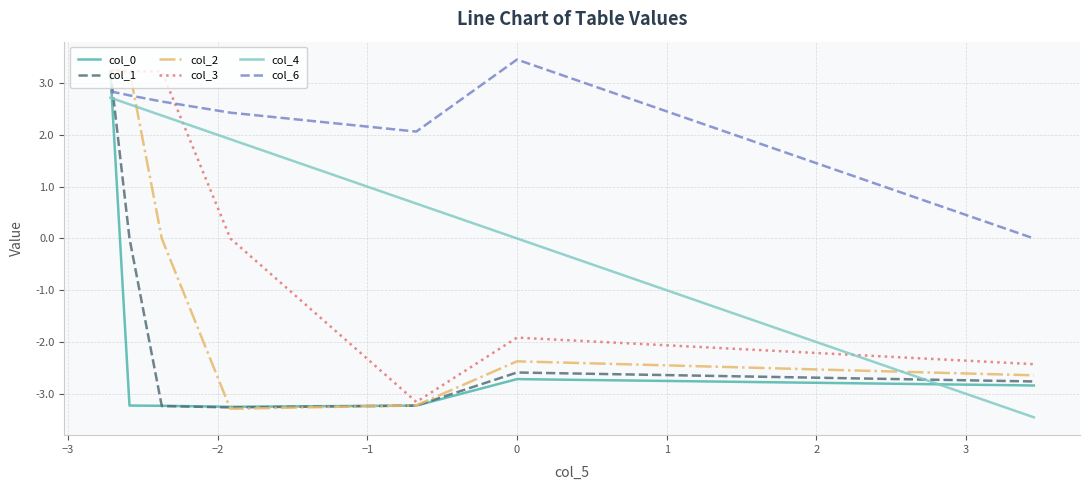

What is the minimum value shown in the chart?

-3.5